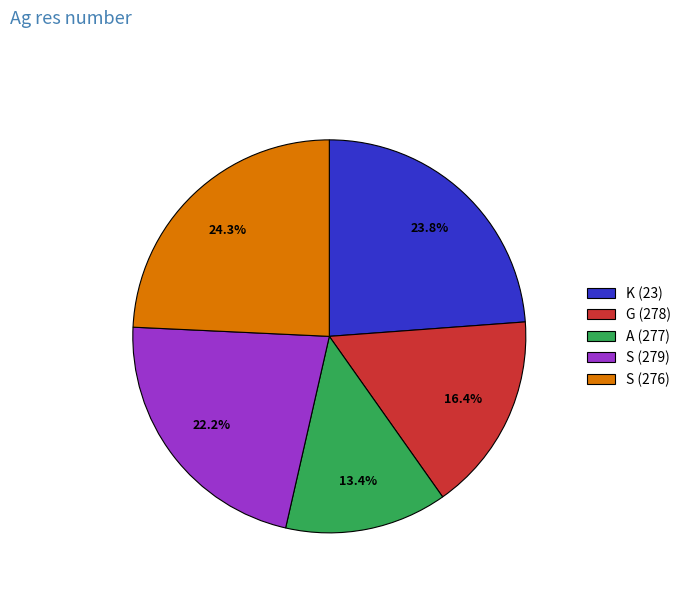

To the nearest percent, what is the difference between the largest and smallest slice percentages?

11%